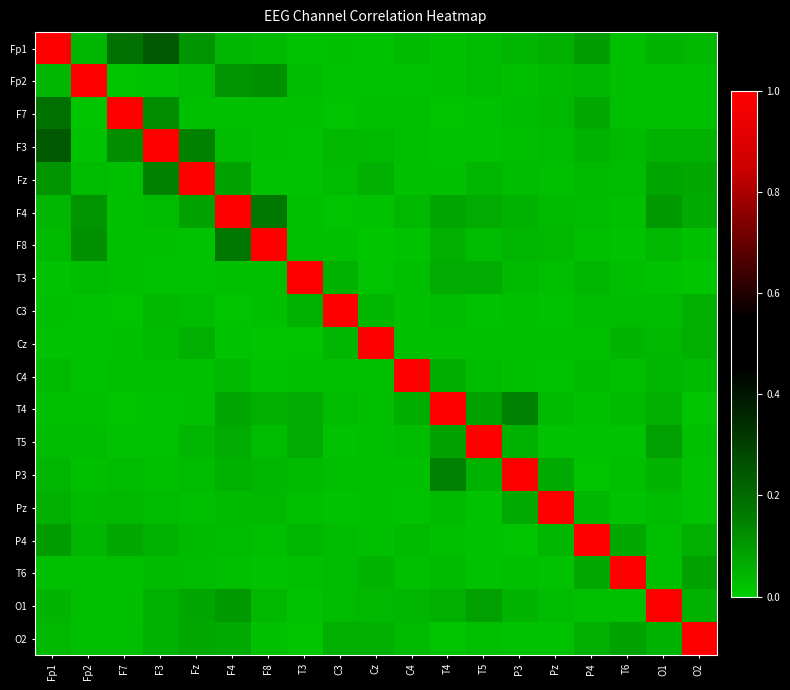

Count the number of categories in the chart.

19